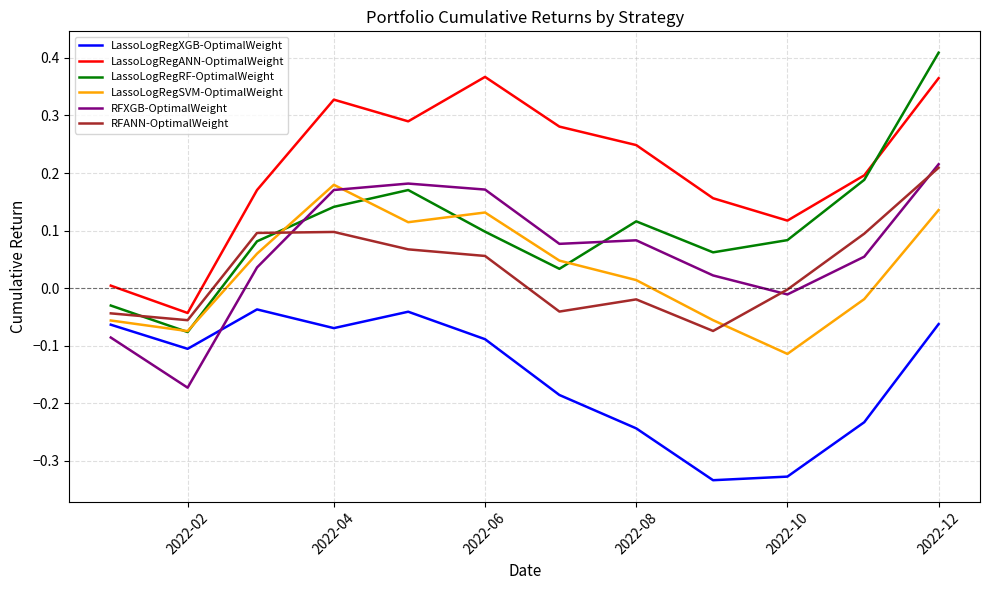

True or false: RFANN-OptimalWeight and LassoLogRegXGB-OptimalWeight intersect in this chart.

False